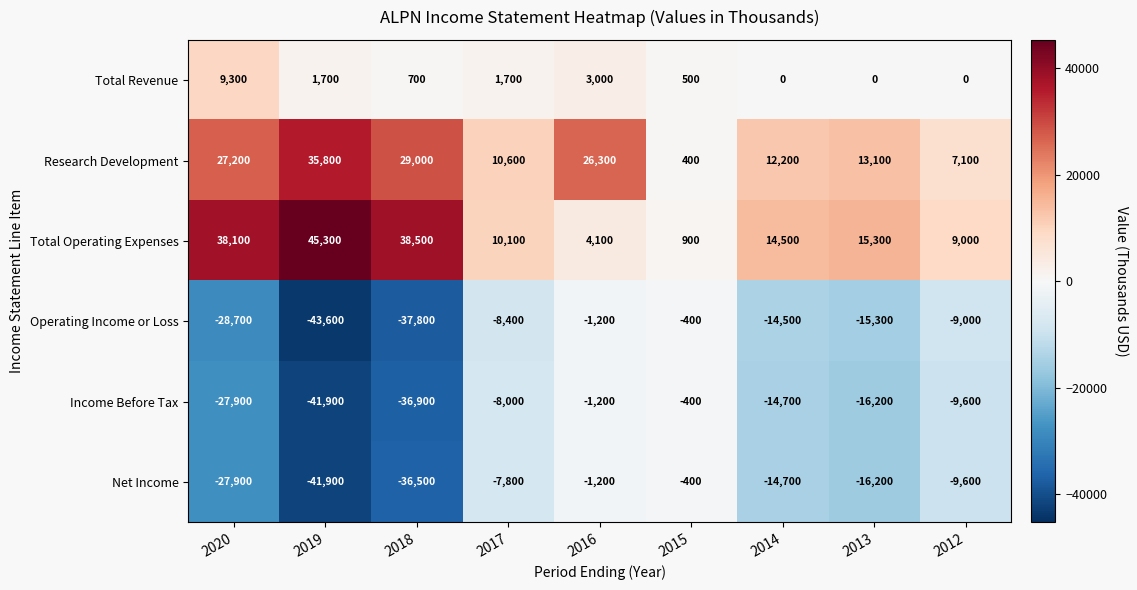

The Research Development series shows 26300 at 2016. True or false?

True